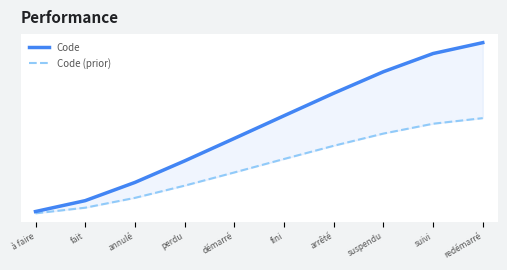

True or false: Code and Code (prior) intersect in this chart.

False